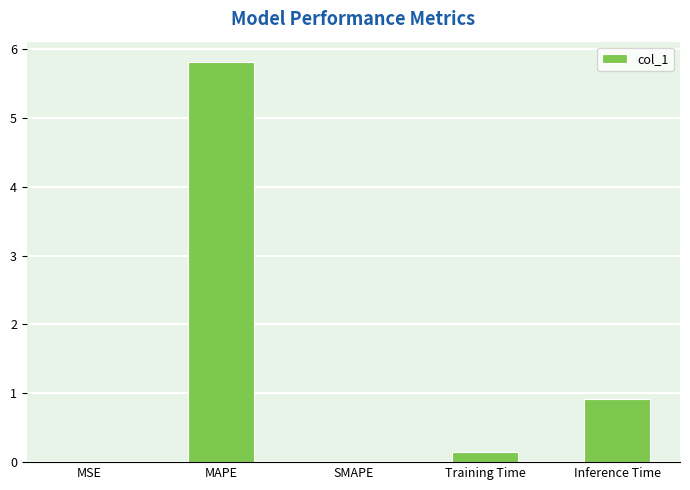

The value at Training Time is 0.1. True or false?

True